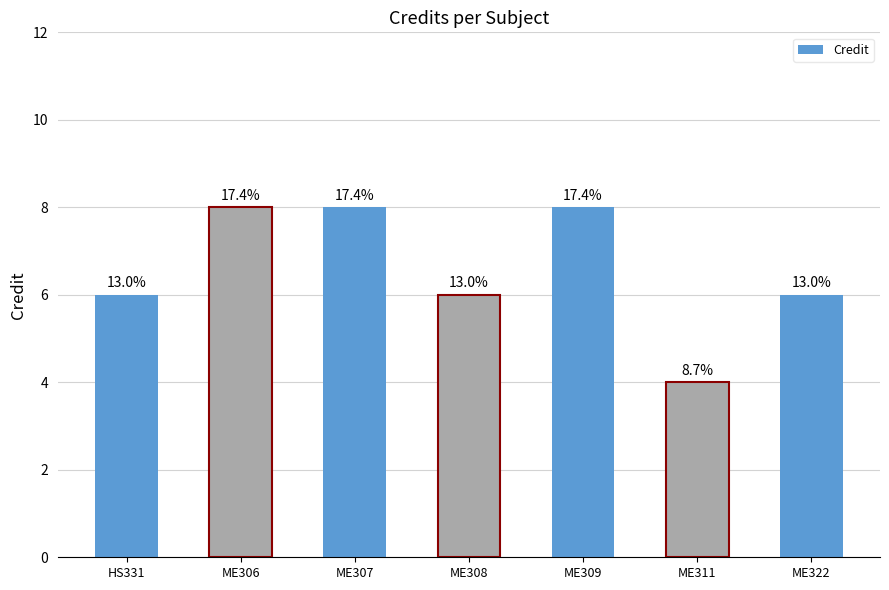

Are the bars horizontal?

No